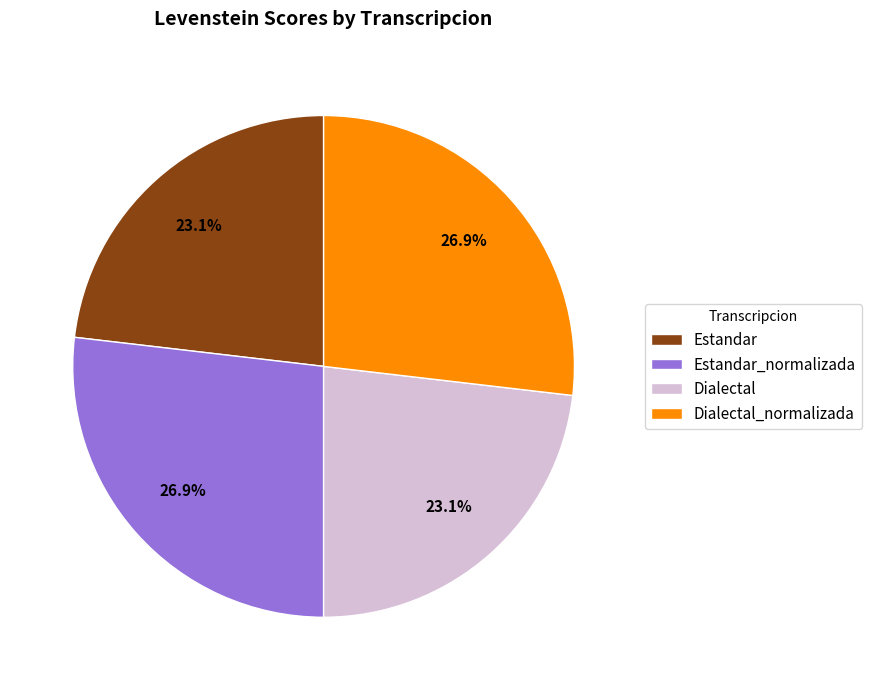

Does Estandar_normalizada account for over 50% of the chart?

No